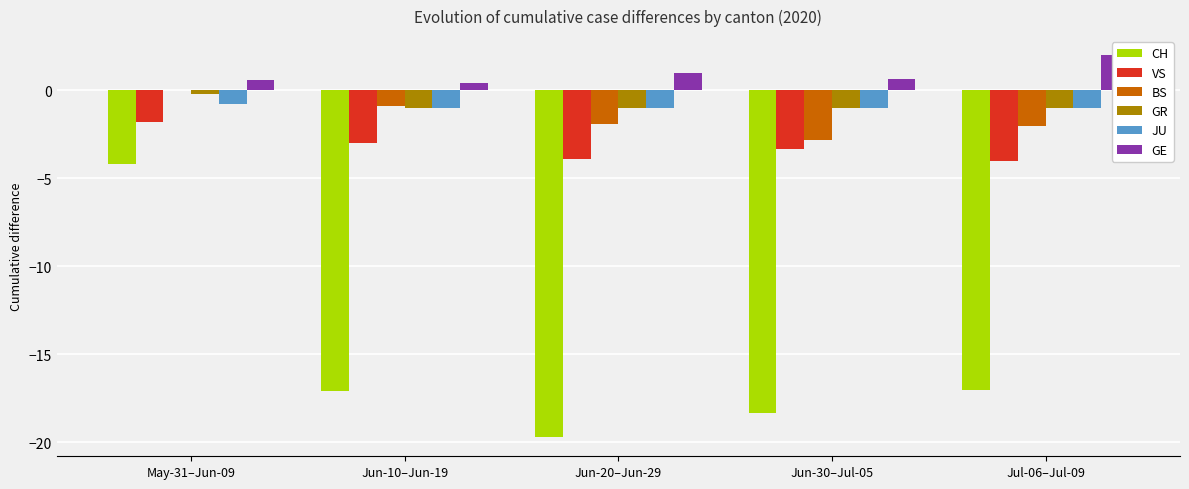

What is the lowest value of the GR series?

-1.0